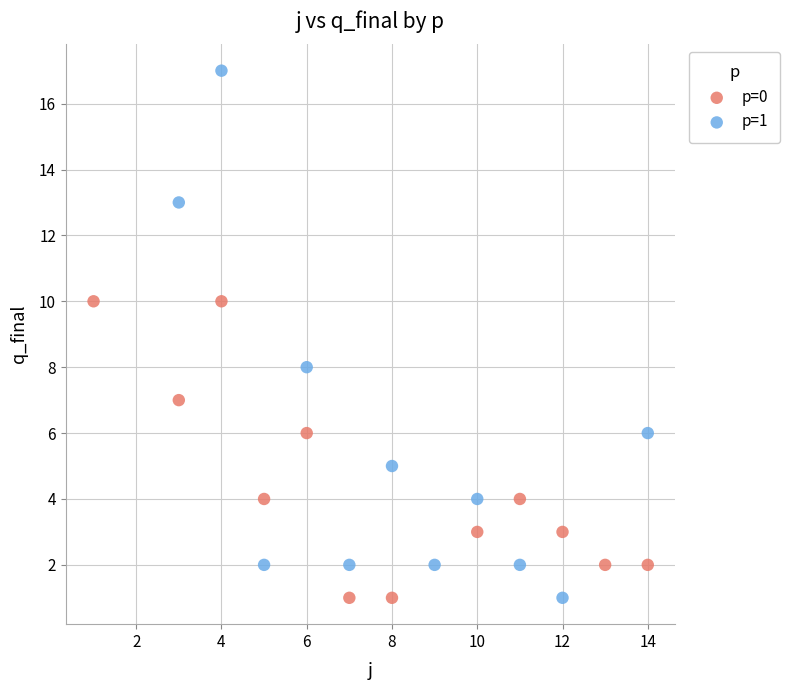

What are all the series names shown in the legend?

p=0, p=1